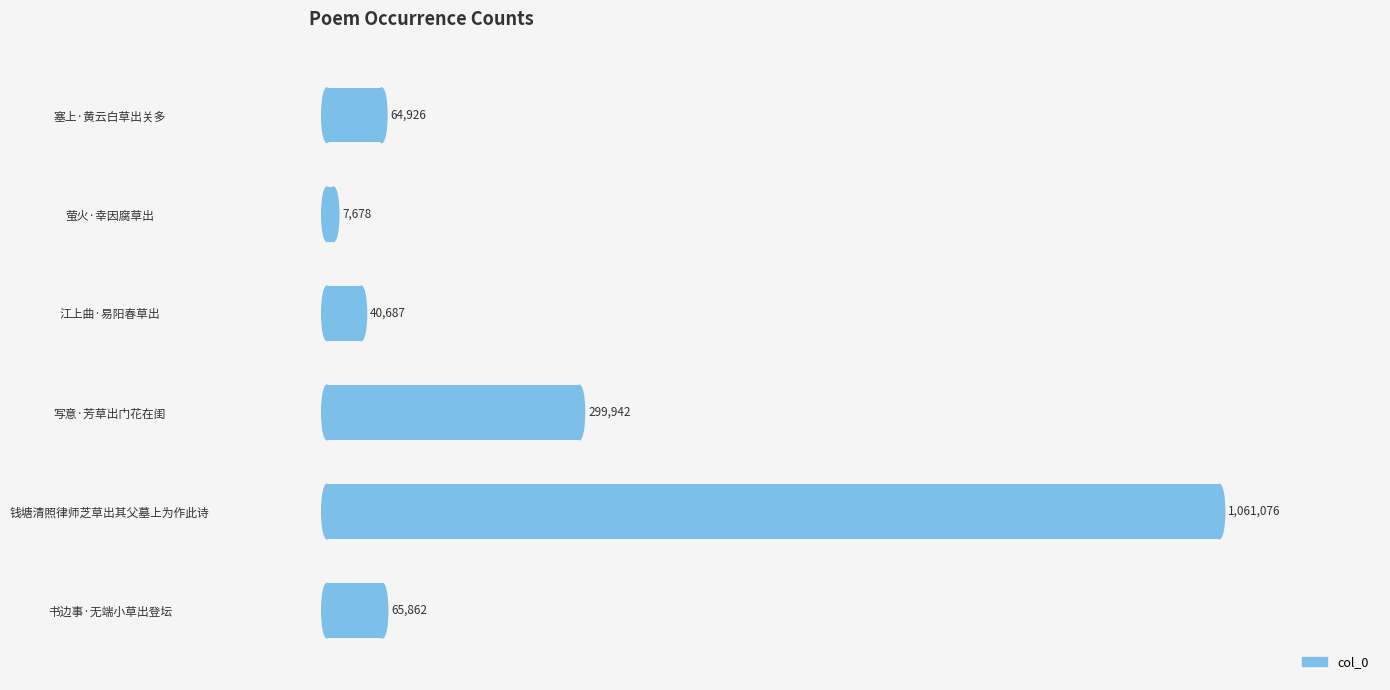

List the labels in order of value, largest first.

钱塘清照律师芝草出其父墓上为作此诗, 写意·芳草出门花在闺, 书边事·无端小草出登坛, 塞上·黄云白草出关多, 江上曲·易阳春草出, 萤火·幸因腐草出